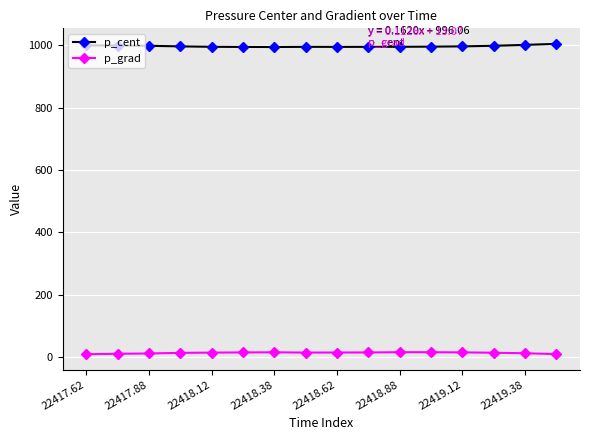

What is the minimum value for p_grad?

9.6